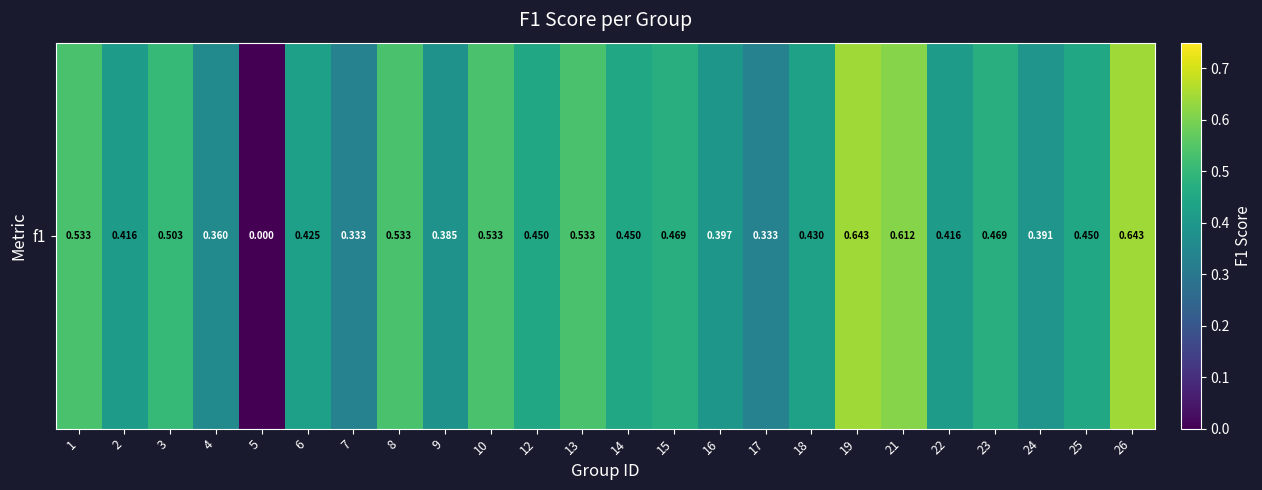

The chart shows a value of 0.1 at 3. True or false?

False